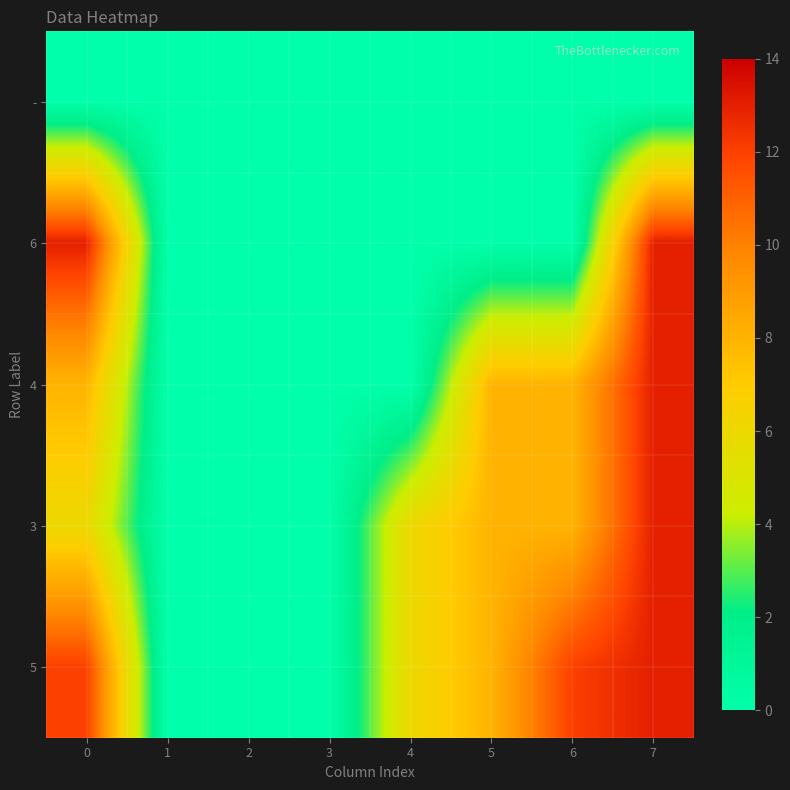

At how many categories does at least one series exceed 12?

2